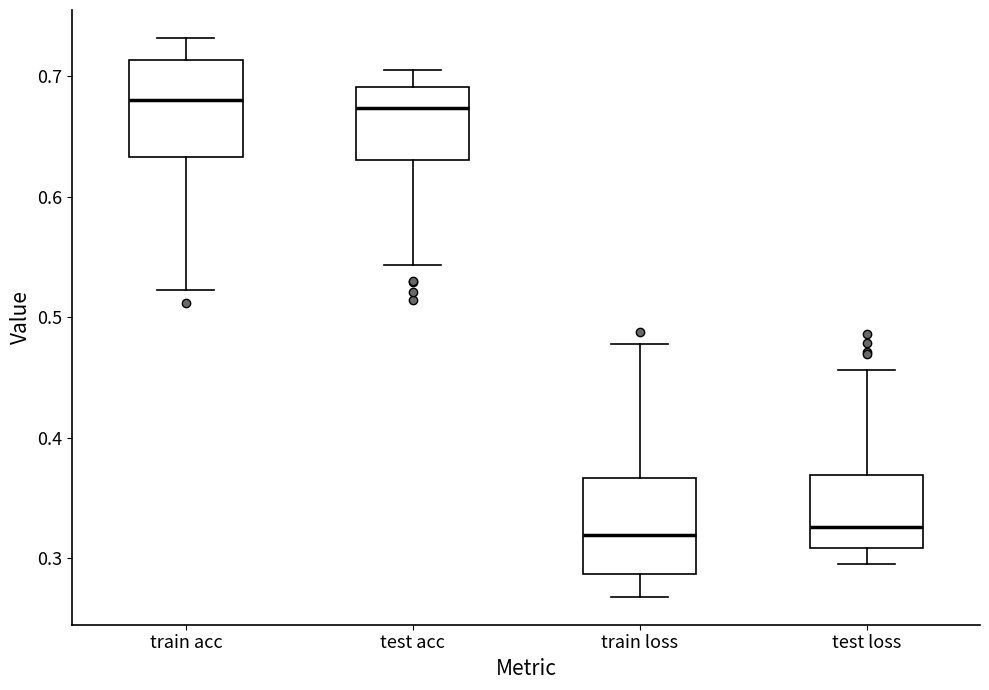

Reading left to right, transcribe this box plot: for each box, give where its median line is, the range the box spans, and where its two whiskers end, as read against the y-axis. The values are not printed on the chart, so give them approximately, as read against the axis.

train acc: median 0.68, box 0.63 to 0.71, whiskers 0.52 to 0.73
test acc: median 0.67, box 0.63 to 0.69, whiskers 0.54 to 0.71
train loss: median 0.32, box 0.29 to 0.37, whiskers 0.27 to 0.48
test loss: median 0.33, box 0.31 to 0.37, whiskers 0.30 to 0.46